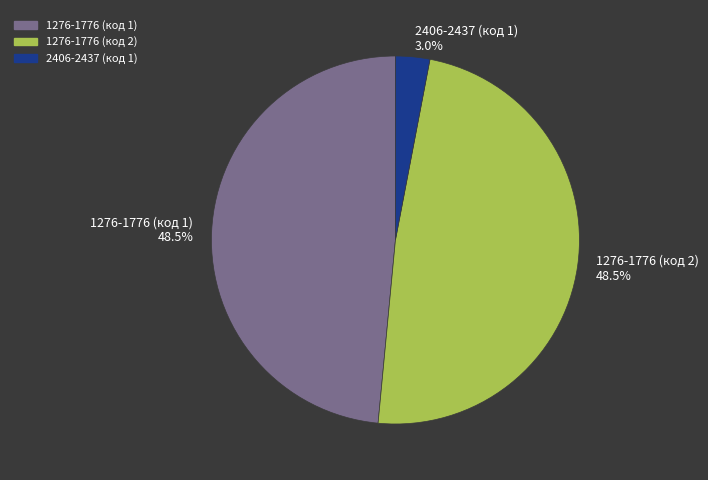

To the nearest percent, what is the average slice percentage?

33%